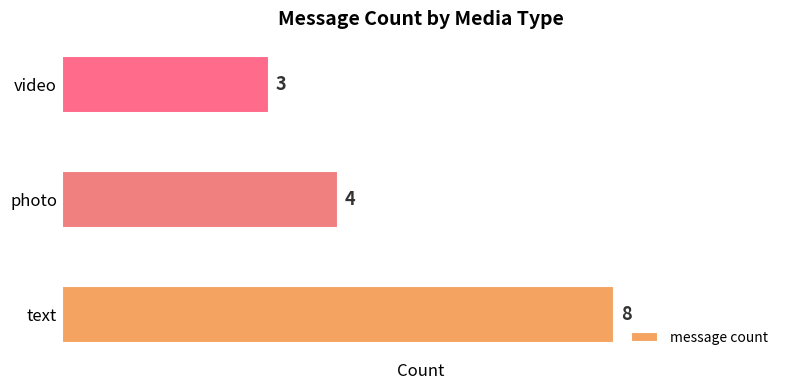

What is the sum of all values?

15